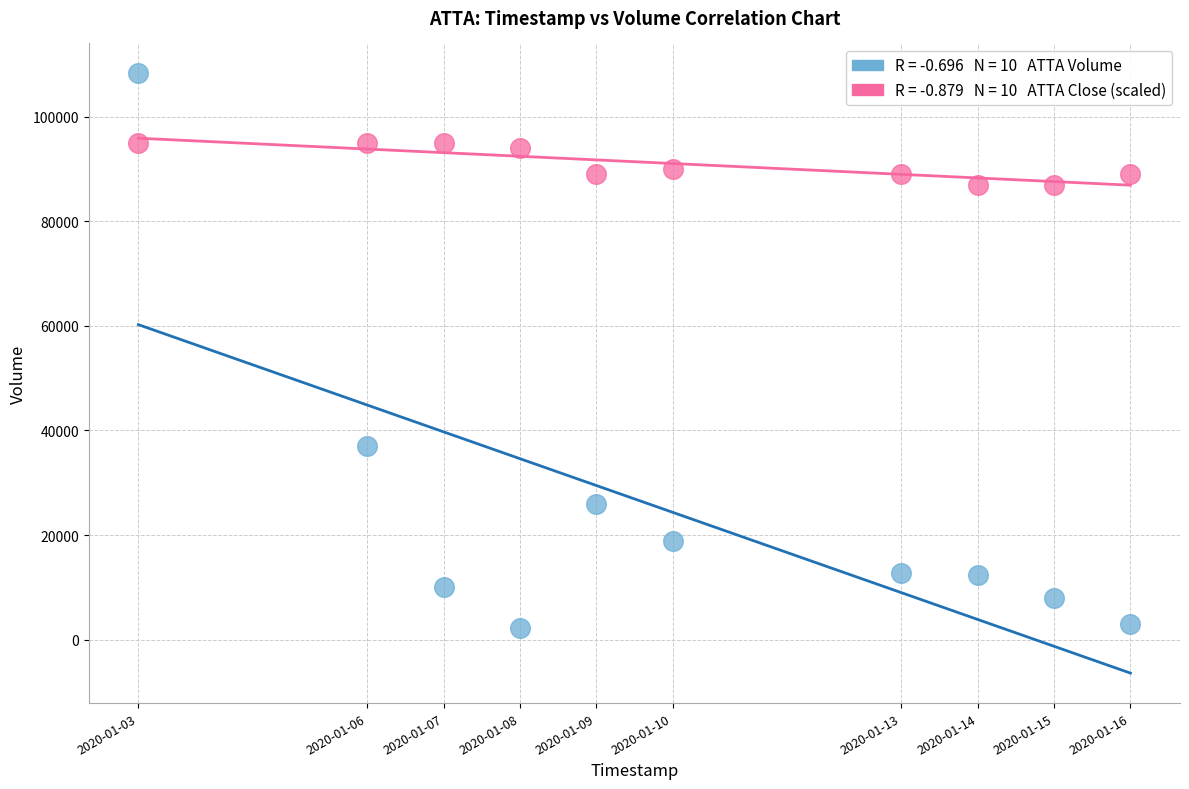

Across all data points, what is the range of Y values (max minus min)?

106100